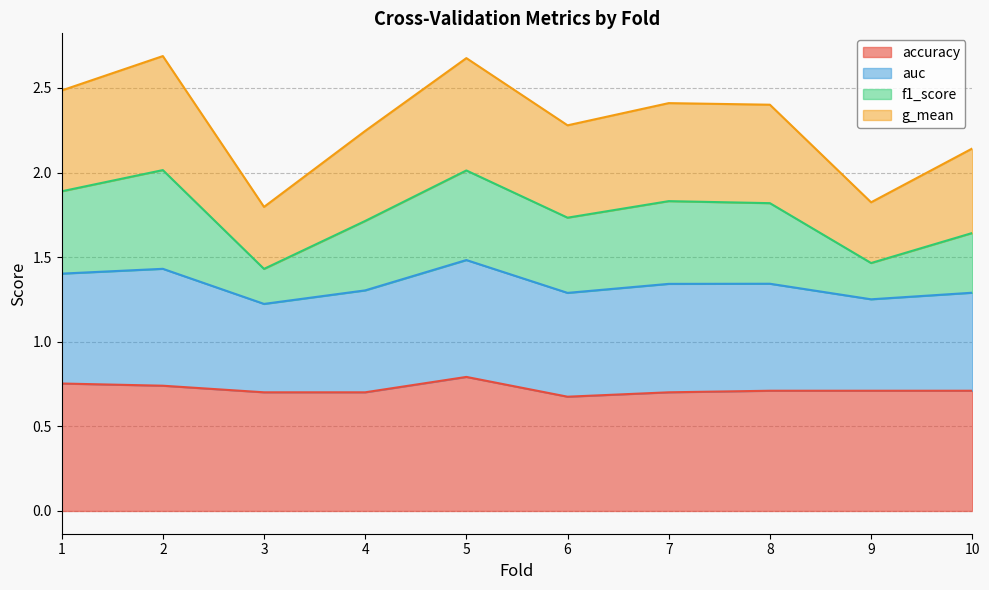

Does the chart have visible grid lines?

Yes